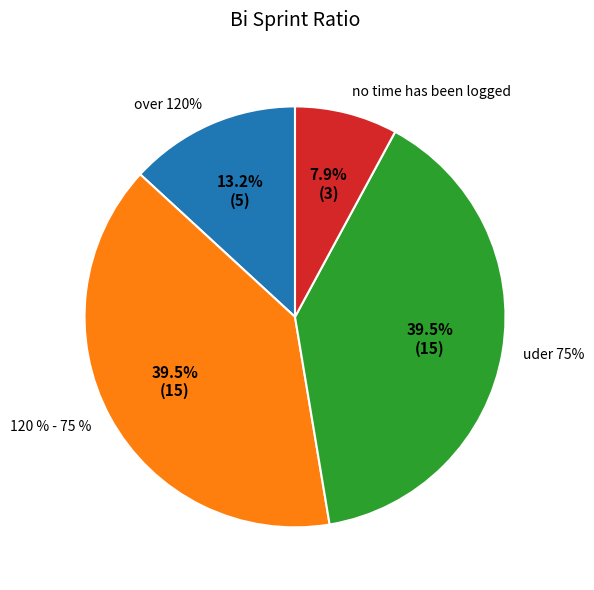

True or false: احمد البيلي accounts for 1% of the total.

False